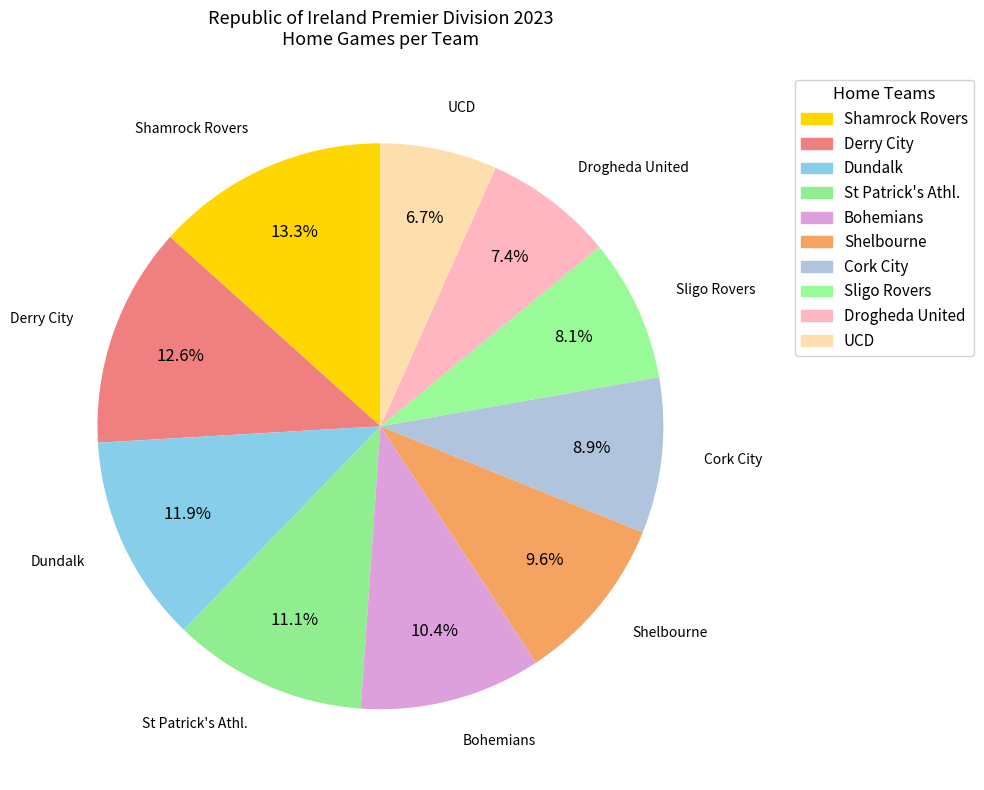

How many segments does this pie chart have?

10